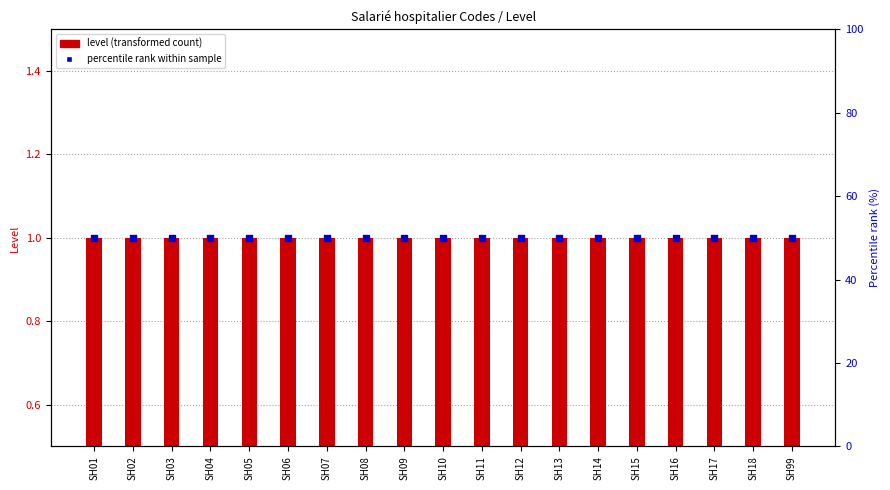

Which series has the largest total across all categories?

percentile rank within sample